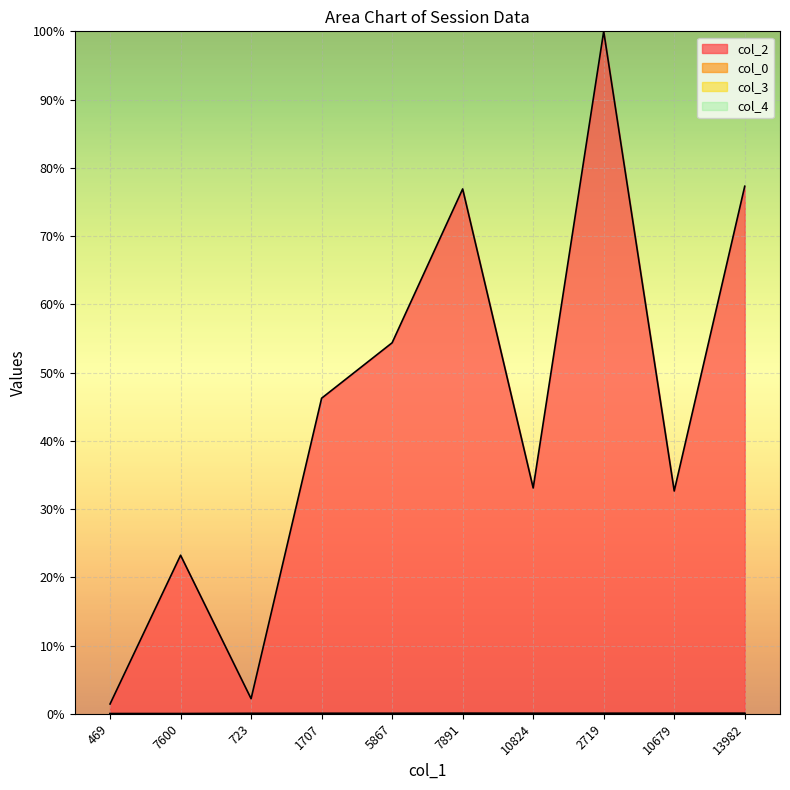

What position from the right is 1707?

7